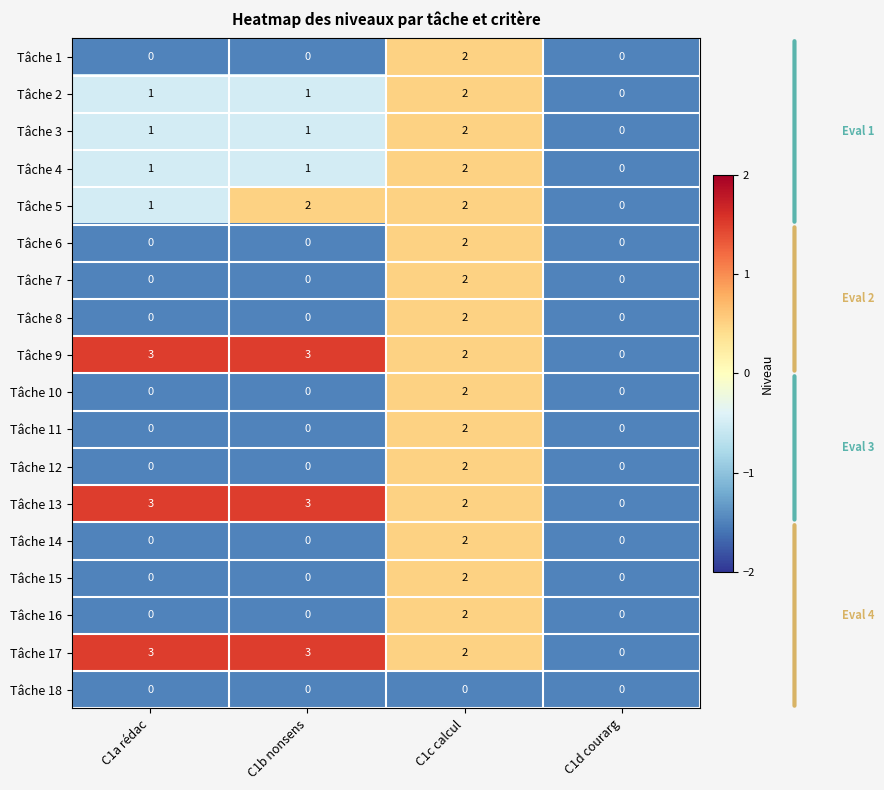

At which category is the sum across all series the highest?

C1c calcul